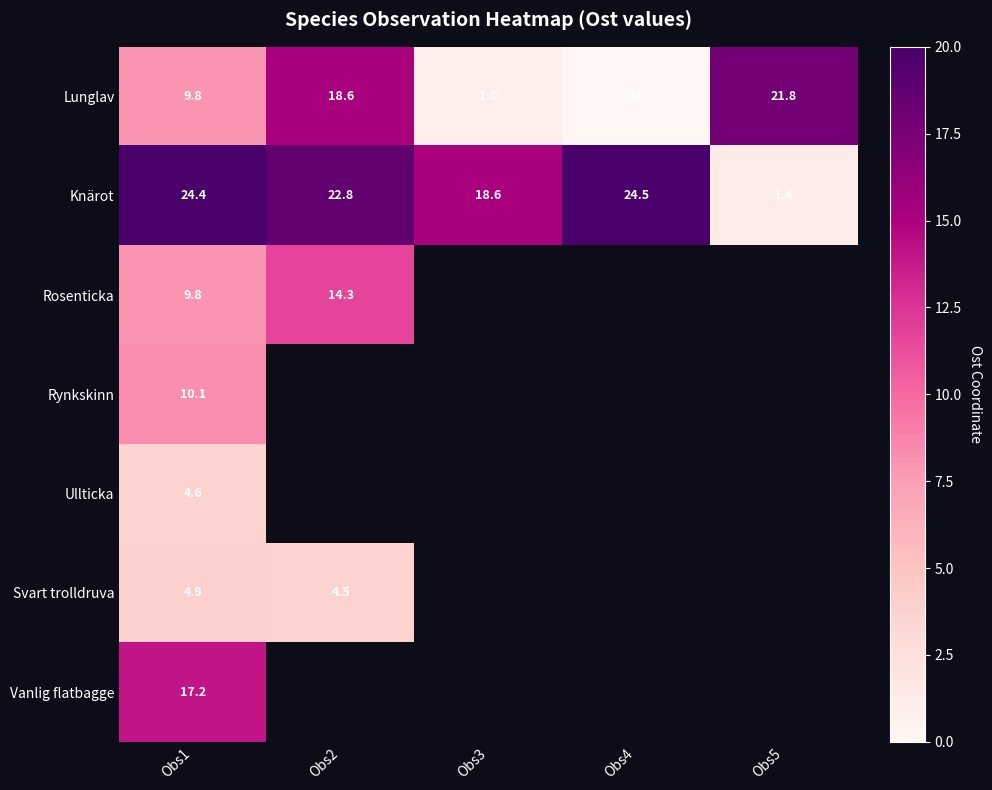

Is the value of Knärot at Obs2 greater than the value of Vanlig flatbagge at Obs1?

Yes